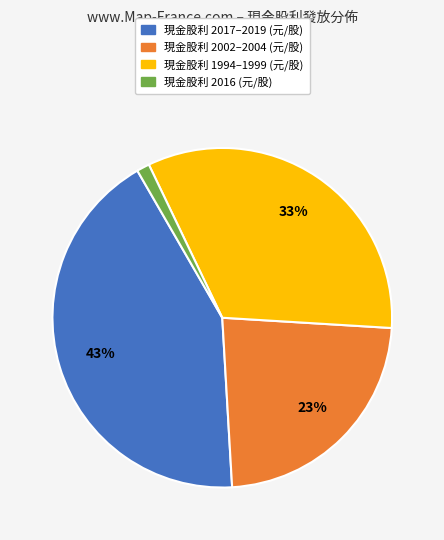

Is there any slice that represents more than half of the pie?

No